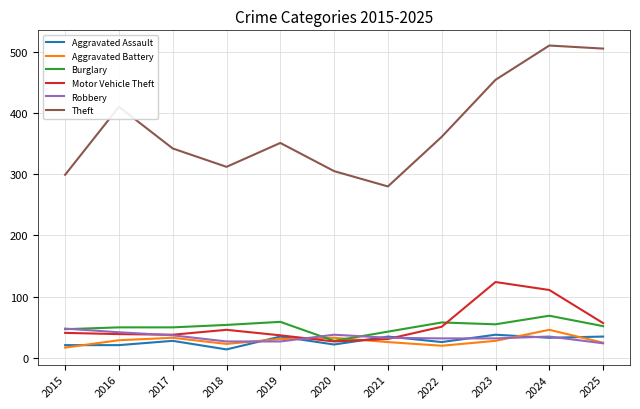

Which series has the largest total across all categories?

Theft